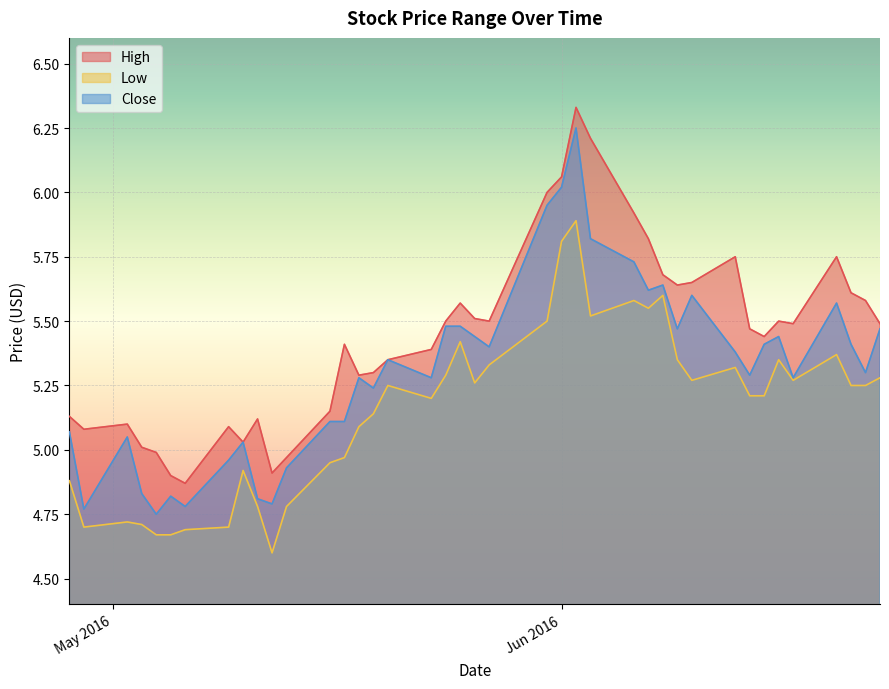

Which series changed the most between 2016-05-18 and 2016-06-16?

Low